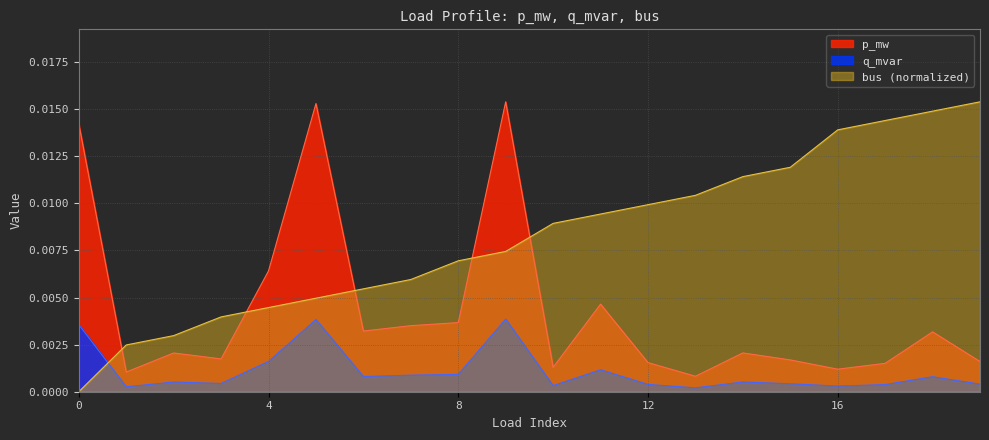

After their last crossing, which series has the higher values: bus (normalized) or p_mw?

bus (normalized)